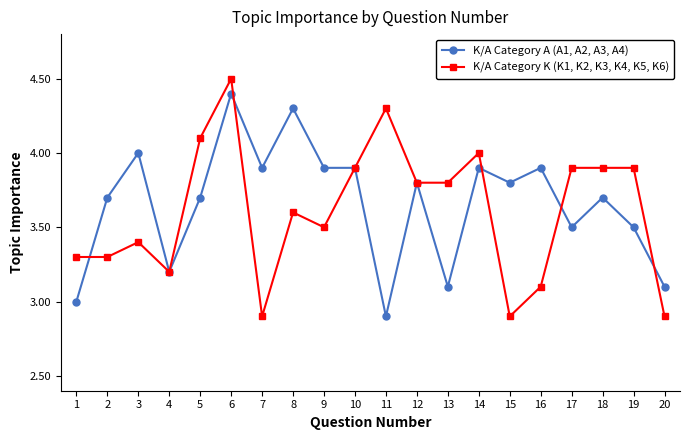

At which category is the sum across all series the highest?

6